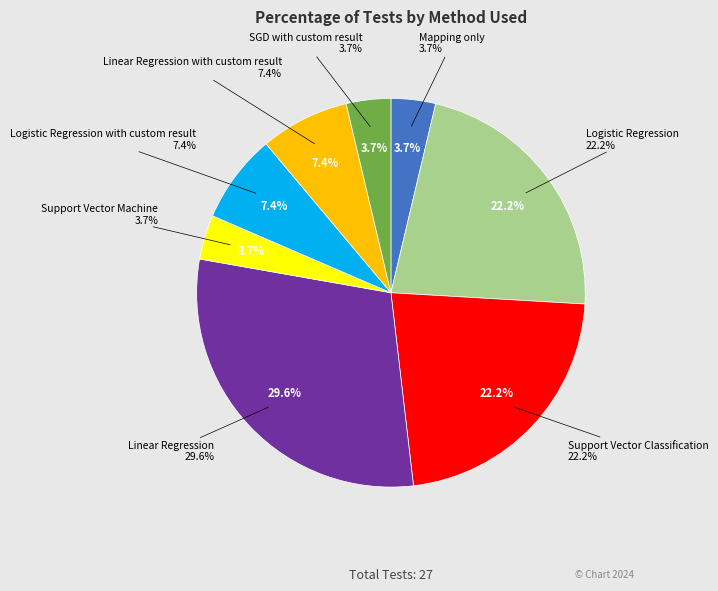

Is there any slice that represents more than half of the pie?

No